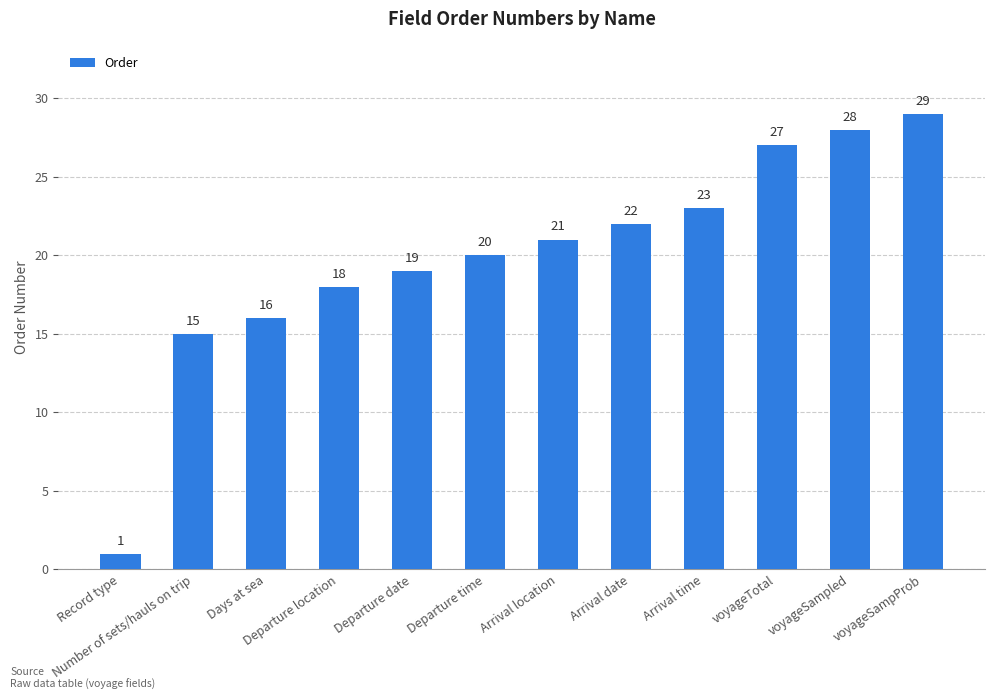

What is the maximum value shown in the chart?

29